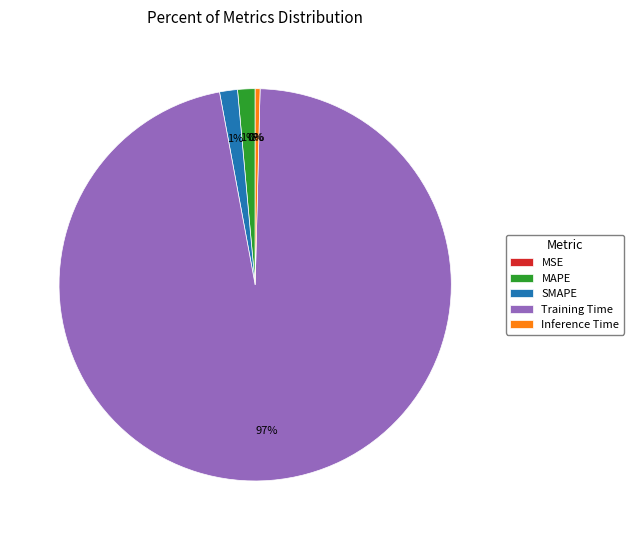

The MAPE slice represents 11% of the pie. True or false?

False